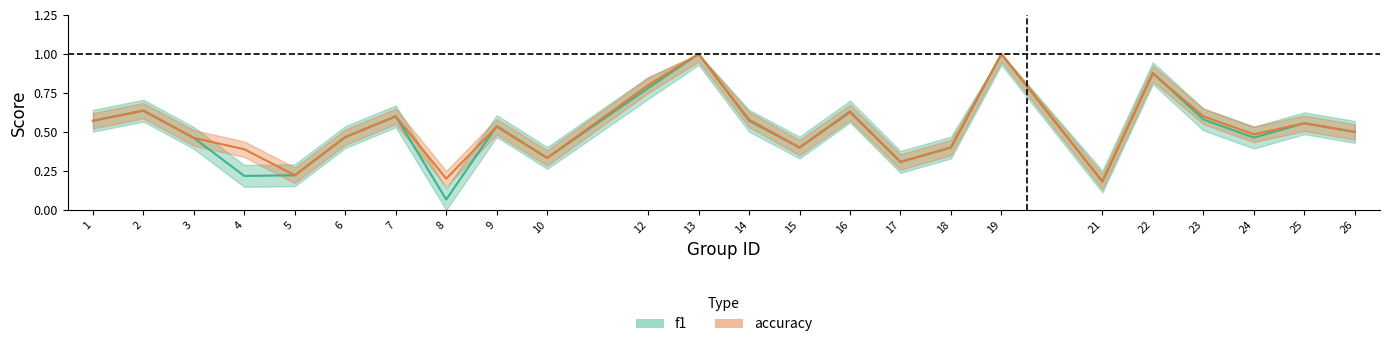

What is the difference between the second highest and second lowest values in the accuracy series?

0.8